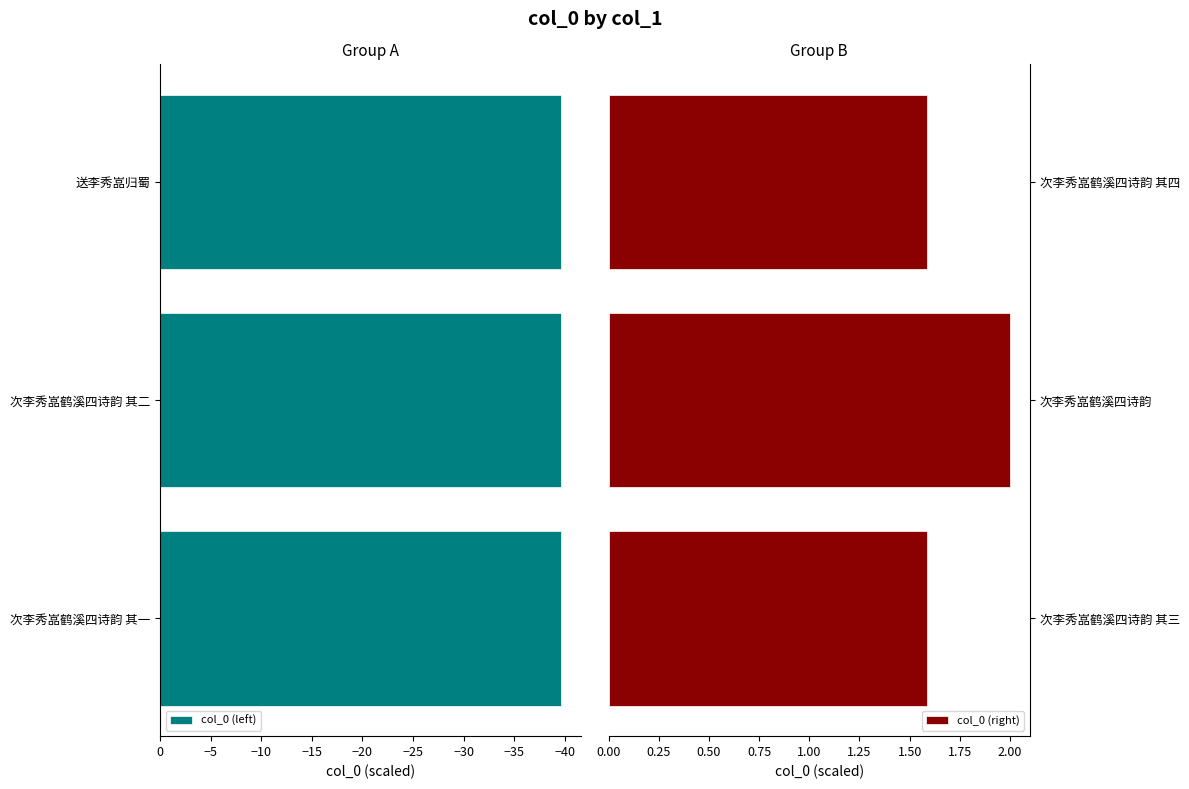

What is the minimum value for col_0 (right)?

1.6